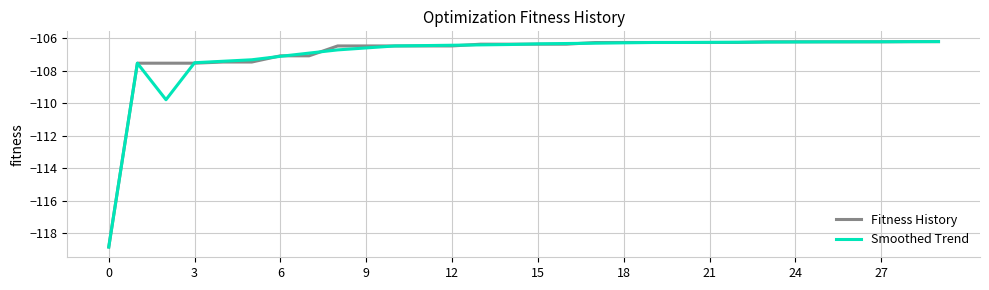

What is the minimum value for Fitness History?

-118.9